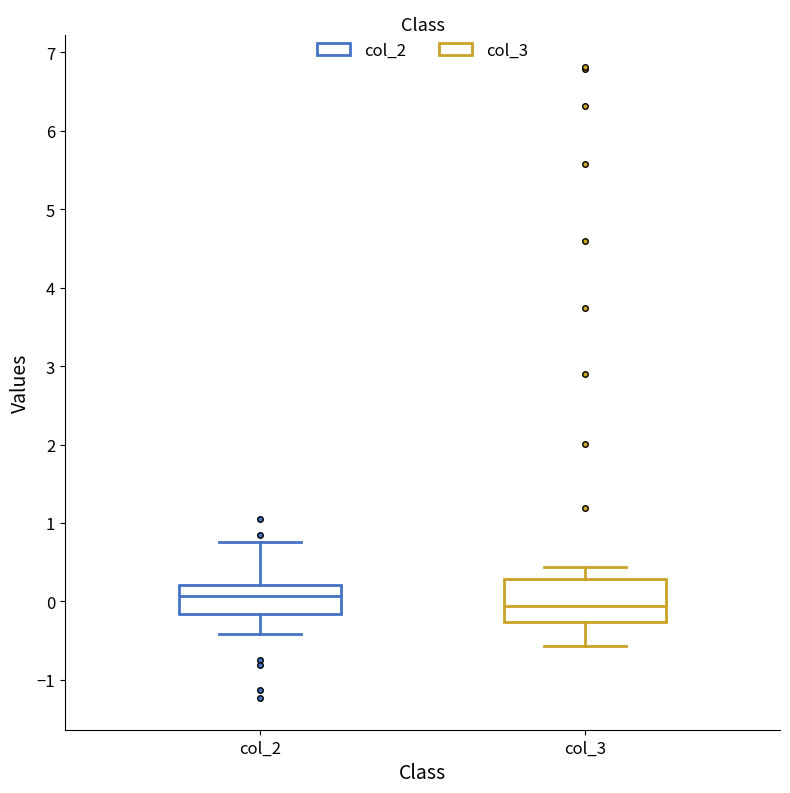

Which box is the tallest, from its lower edge to its upper edge?

col_3